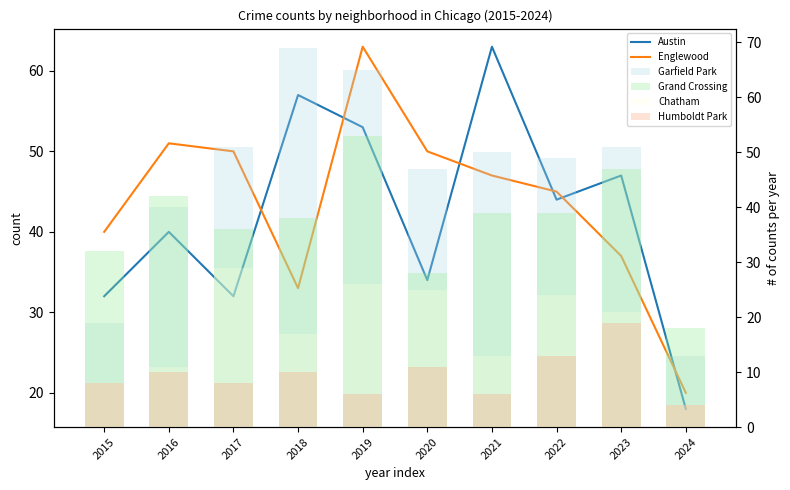

What is the spread (max minus min) of values at 2023?

32